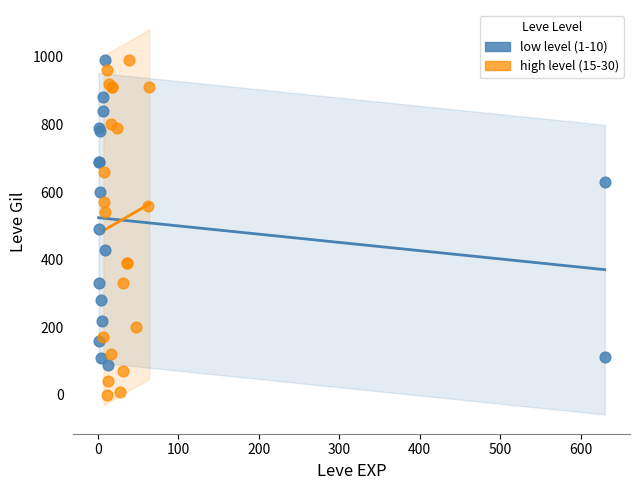

Which series has the widest spread of Y values?

high level (15-30)